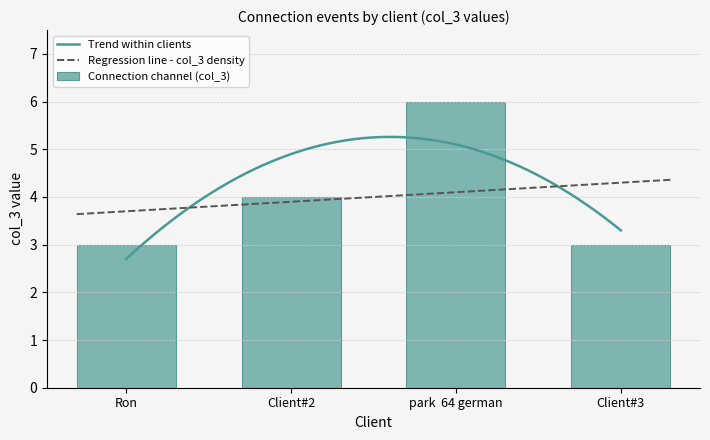

What is the highest value of the Trend within clients series?

5.3